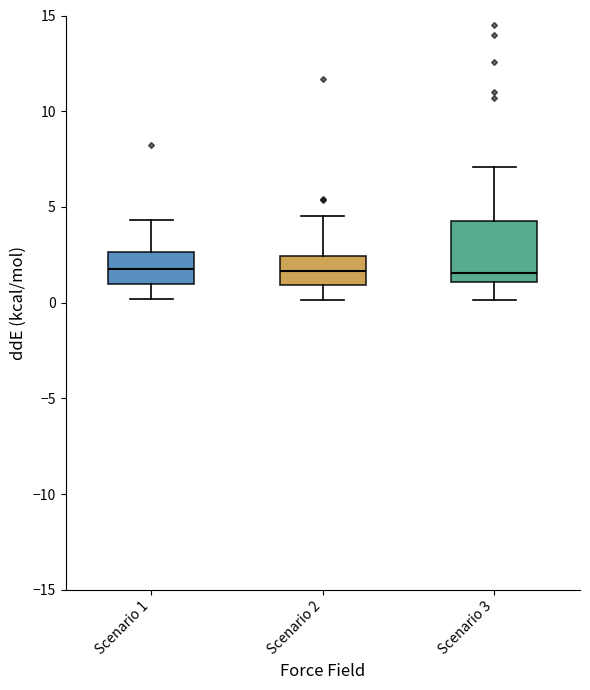

Reading left to right, read every box against the y-axis: the position of its median line, the range the box covers, and the ends of its whiskers. The values are not printed on the chart, so give them approximately, as read against the axis.

Scenario 1: median 2.0, box 1.0 to 2.5, whiskers 0.0 to 4.5
Scenario 2: median 1.5, box 1.0 to 2.5, whiskers 0.0 to 4.5
Scenario 3: median 1.5, box 1.0 to 4.5, whiskers 0.0 to 7.0